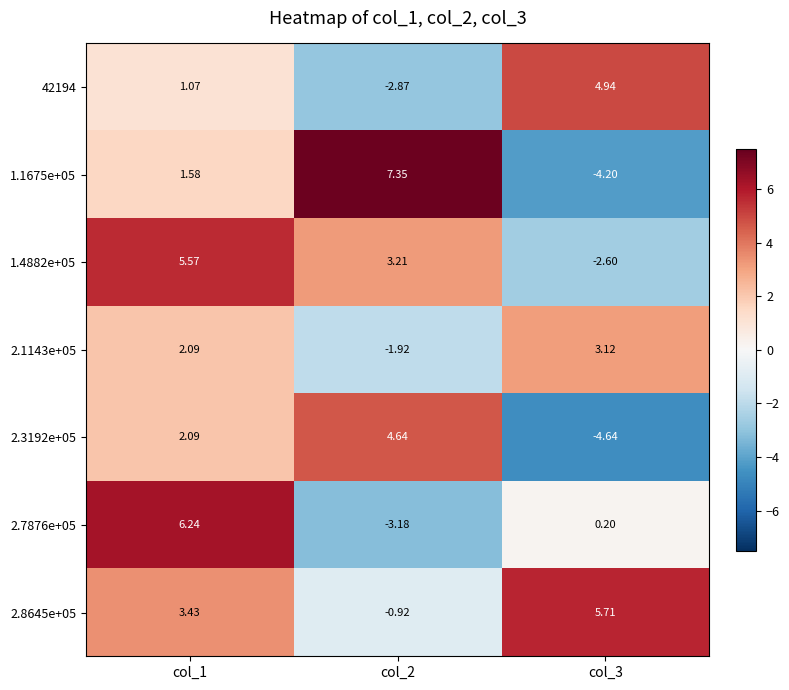

How many values in the 42194 series are below 1?

1